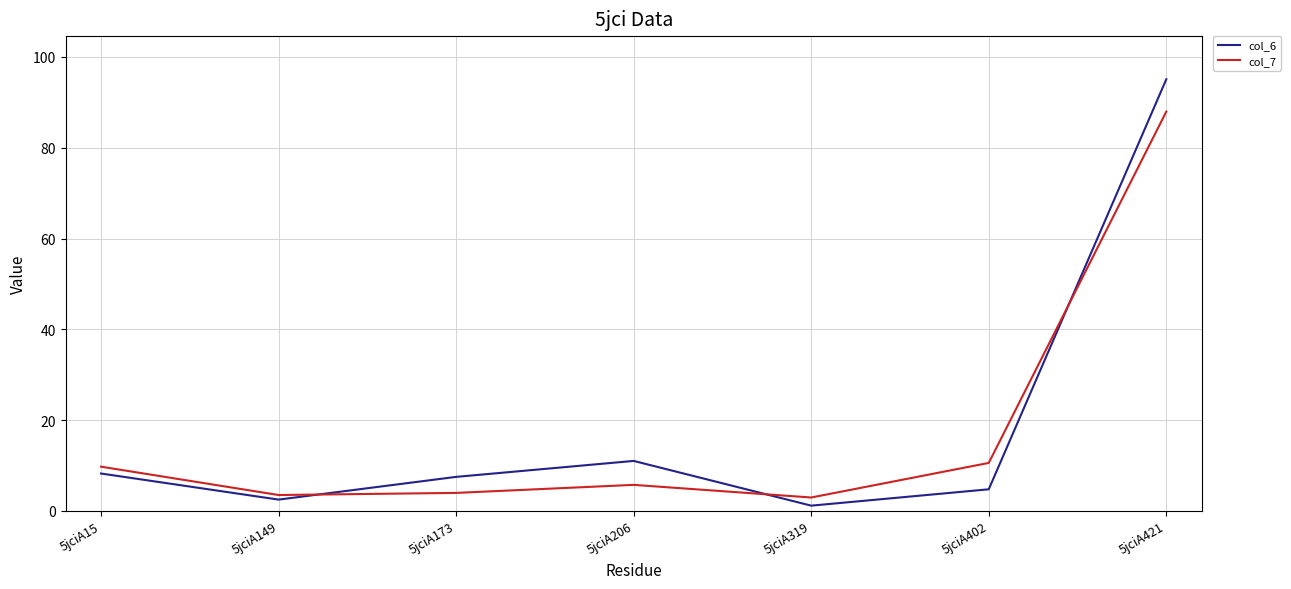

At 5jciA319, list the series in order from smallest to largest.

col_6, col_7